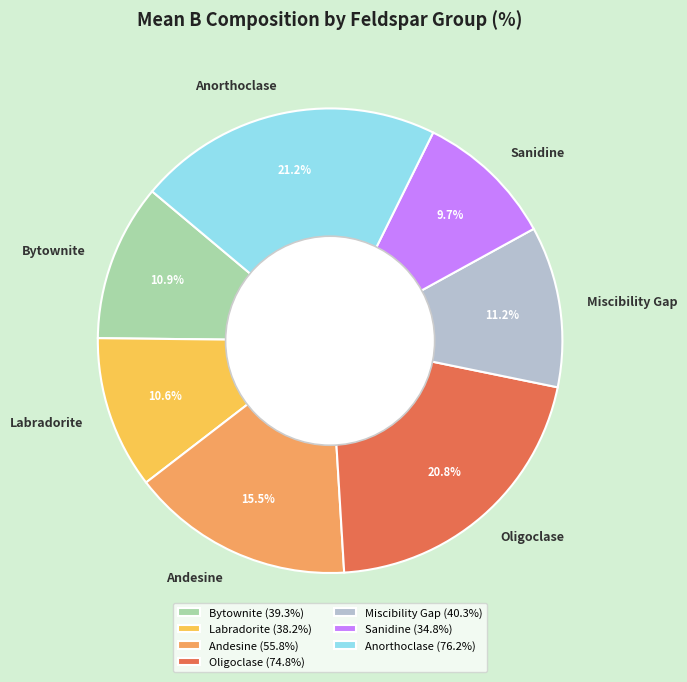

Between Oligoclase and Sanidine, which is larger?

Oligoclase